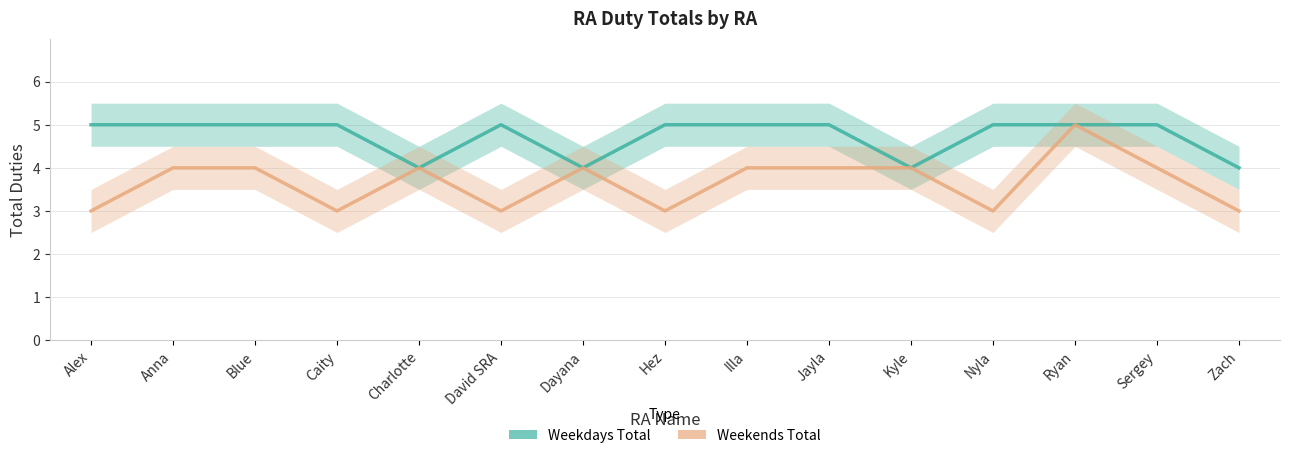

Which series changed the most between Charlotte and Zach?

Weekends Total